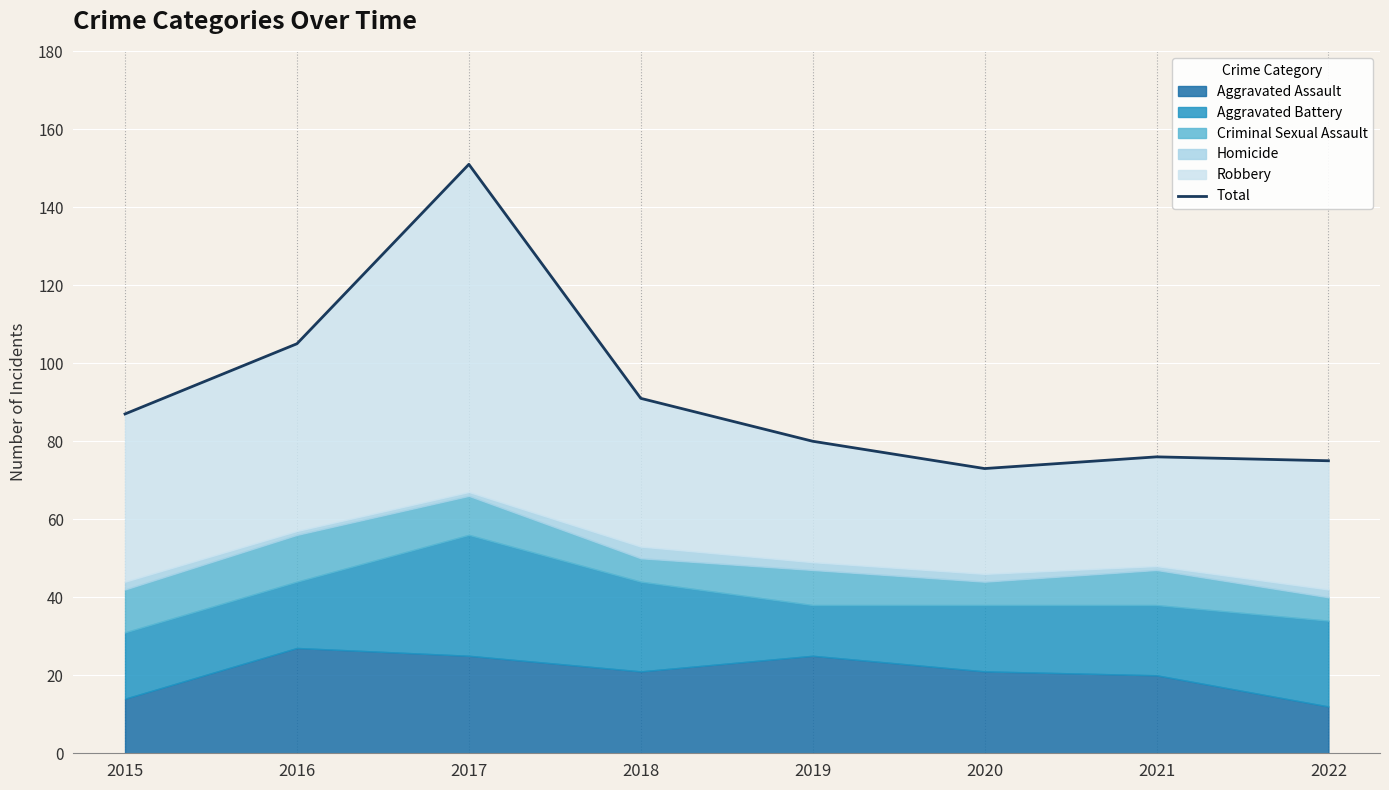

Reading right to left, transcribe all the data shown in this chart.

2022=75	2021=76	2020=73	2019=80	2018=91	2017=151	2016=105	2015=87